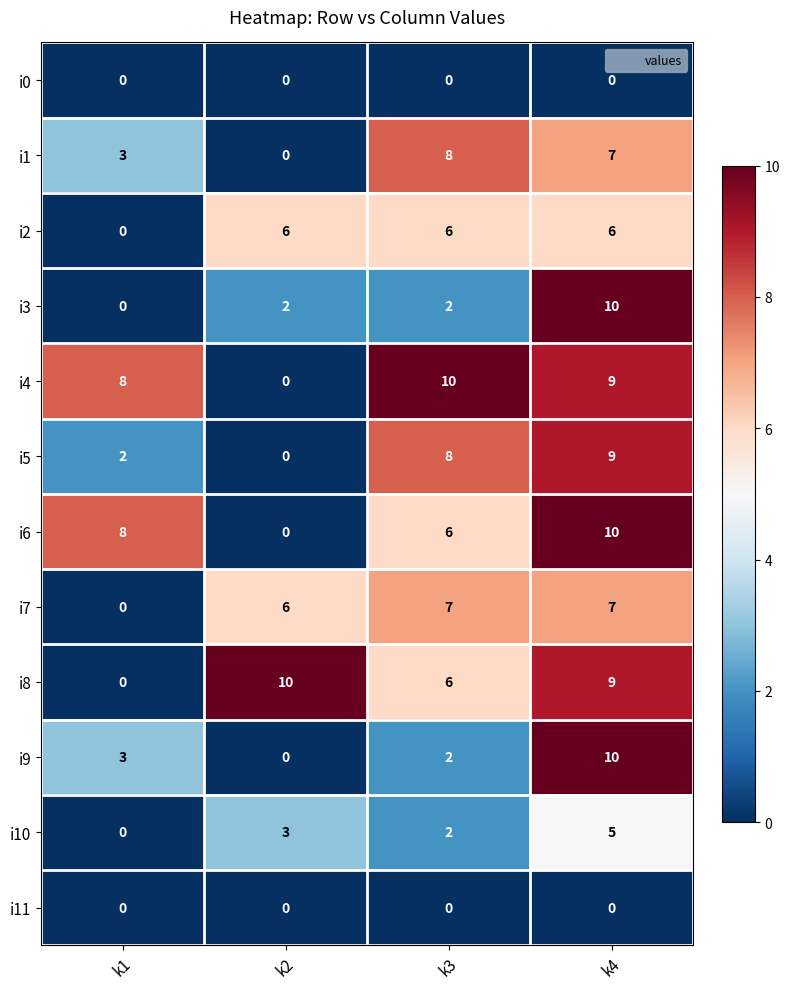

What is the spread (max minus min) of values at k2?

10